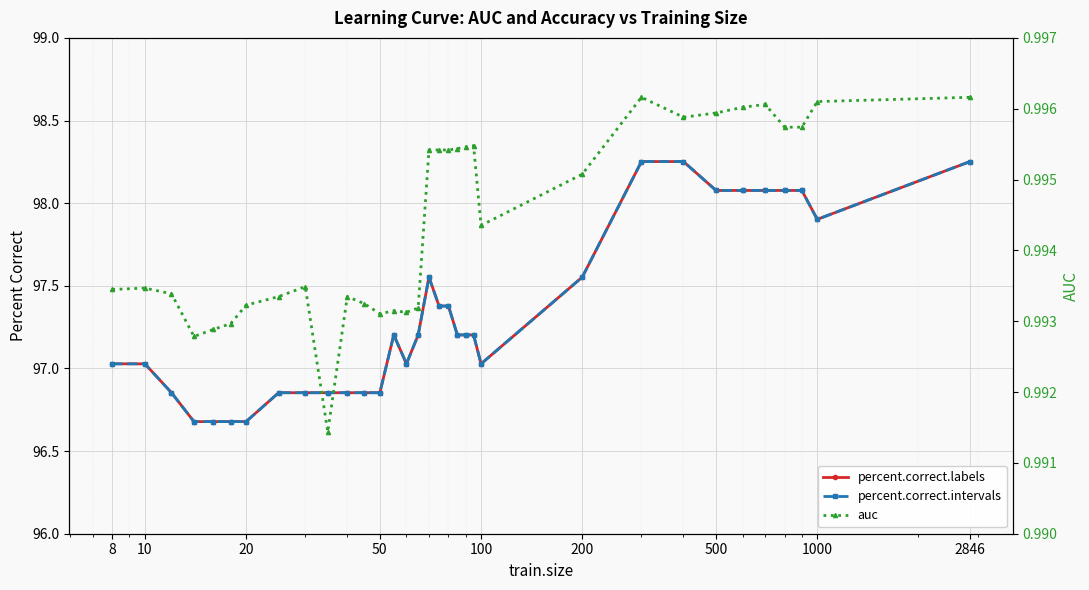

At how many categories does at least one series exceed 30?

33